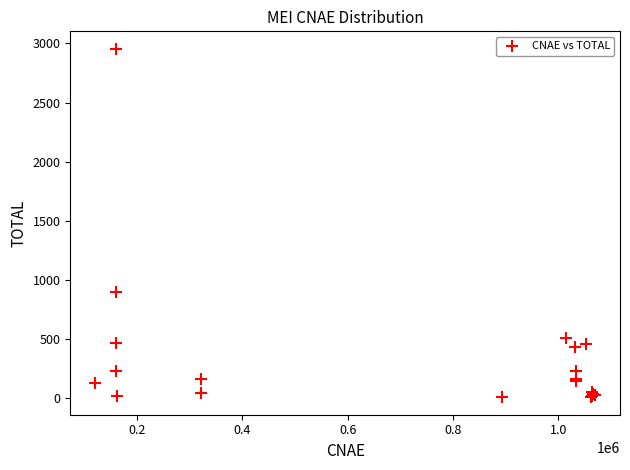

What Y value in the scatter plot is closest to 1481?

902